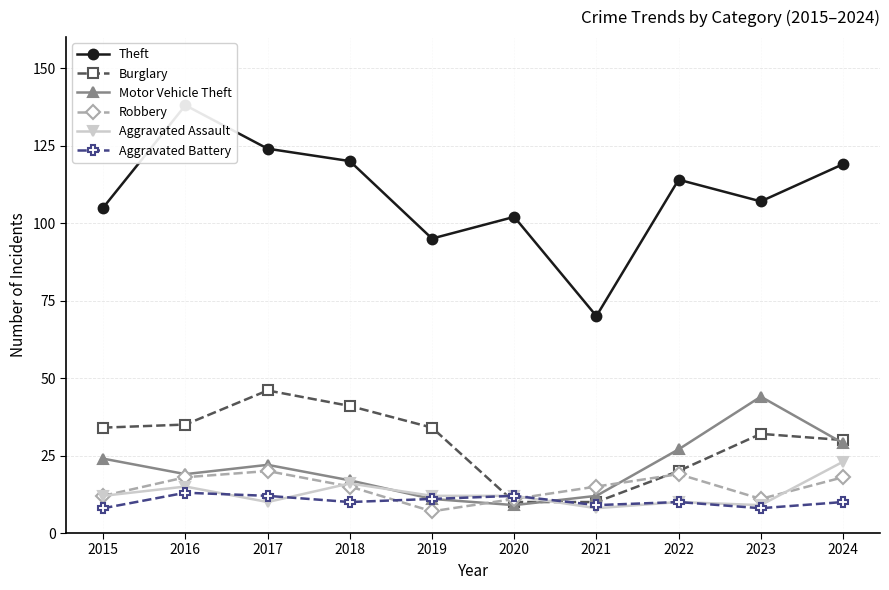

True or false: Theft has more than 0 interior local peaks.

True